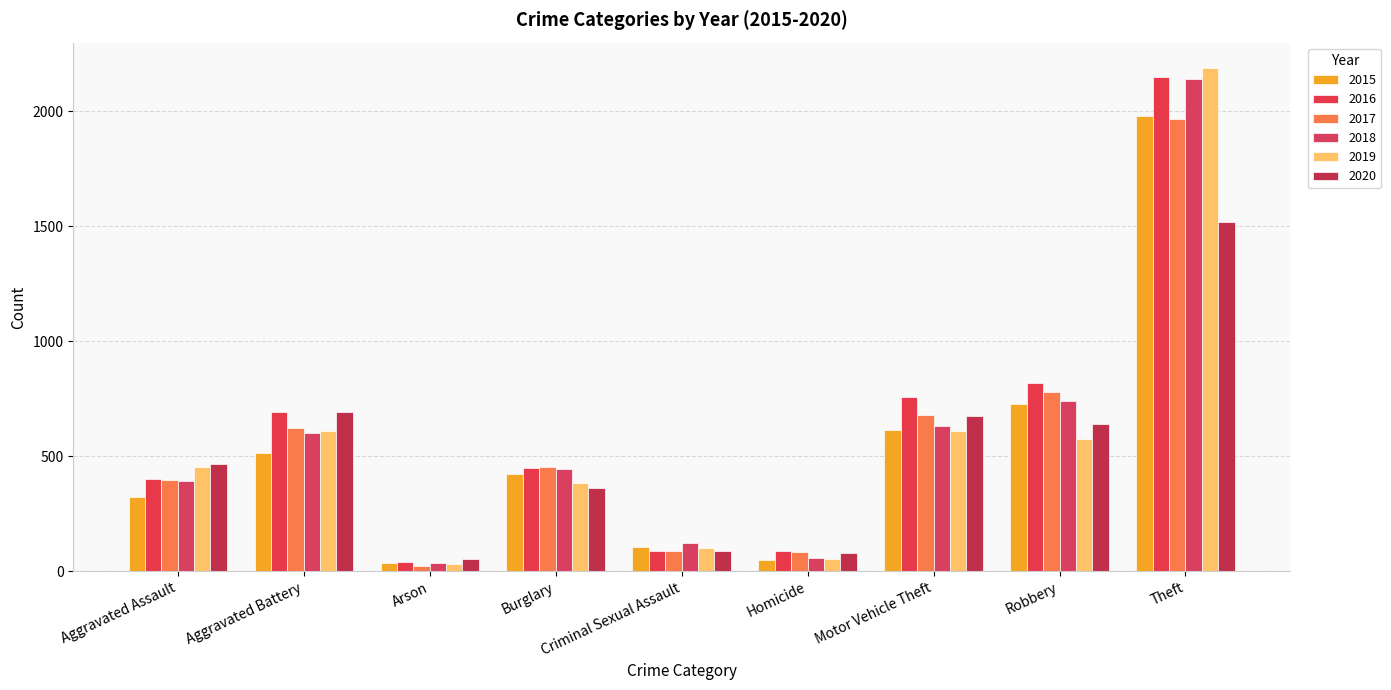

How many categories are shown in the chart?

9